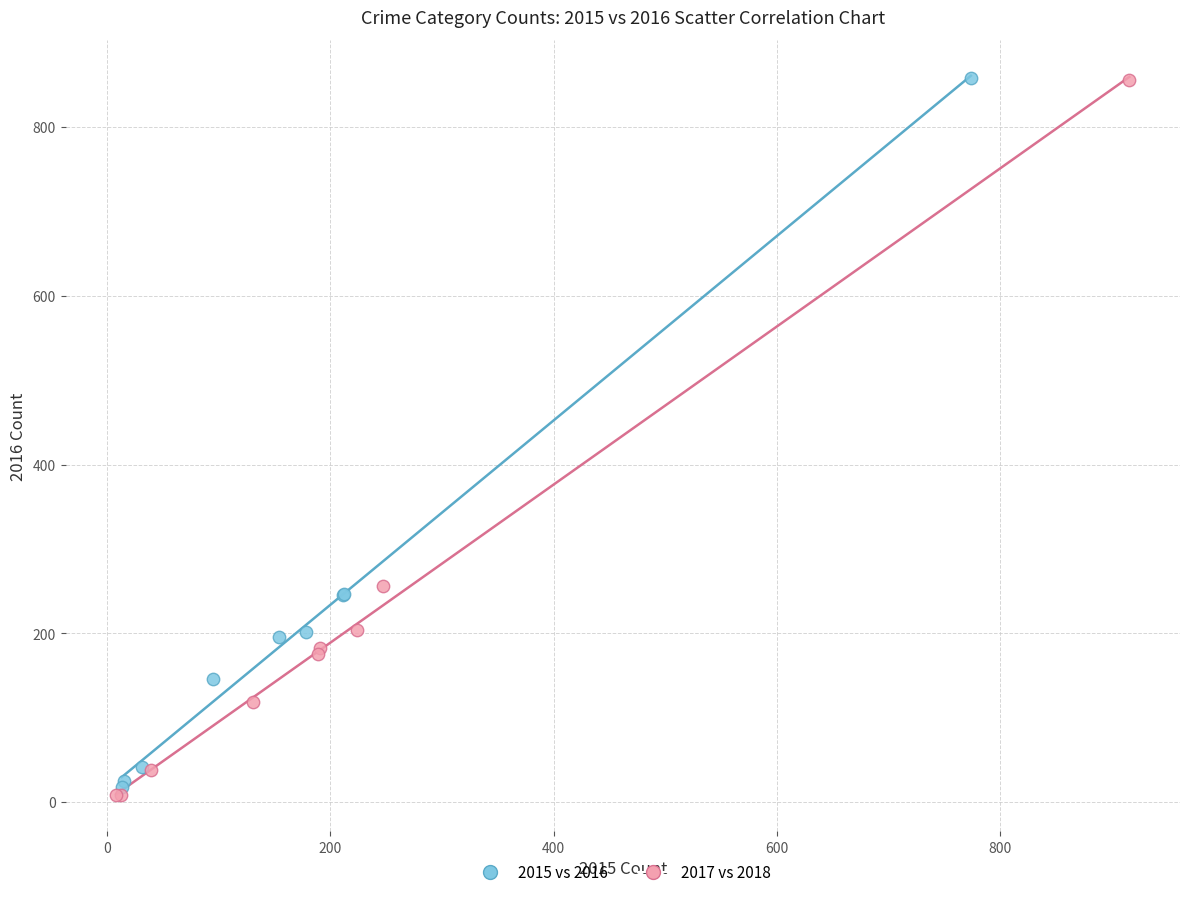

Which series has the widest spread of Y values?

2017 vs 2018